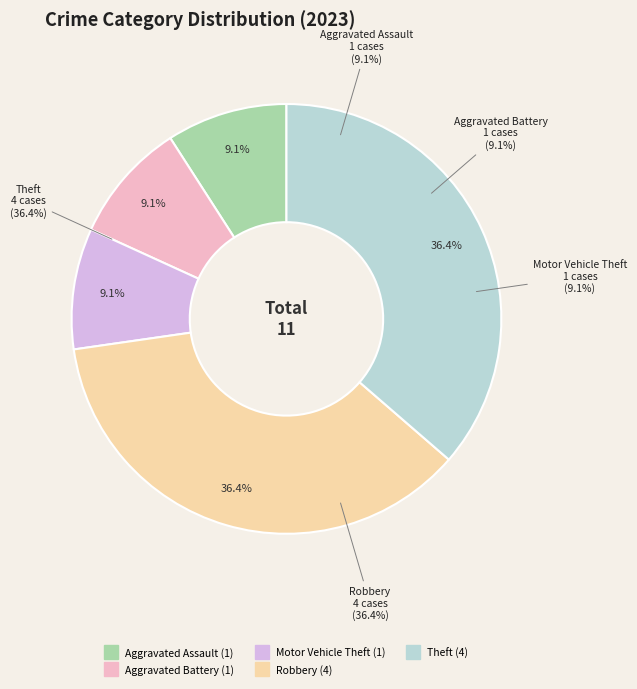

Which slice is the largest?

Robbery